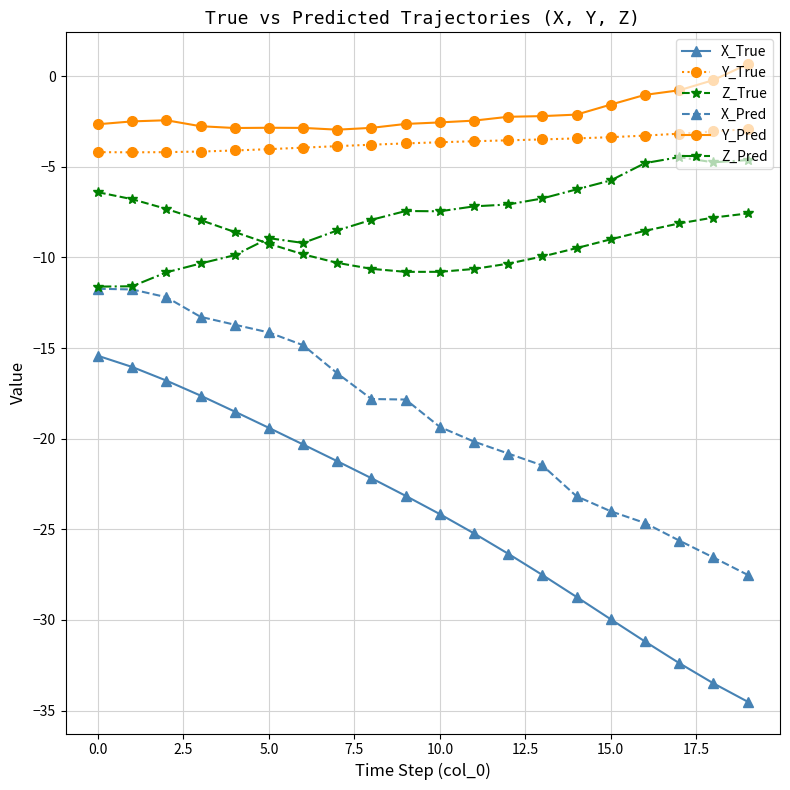

What is the minimum value shown in the chart?

-34.5